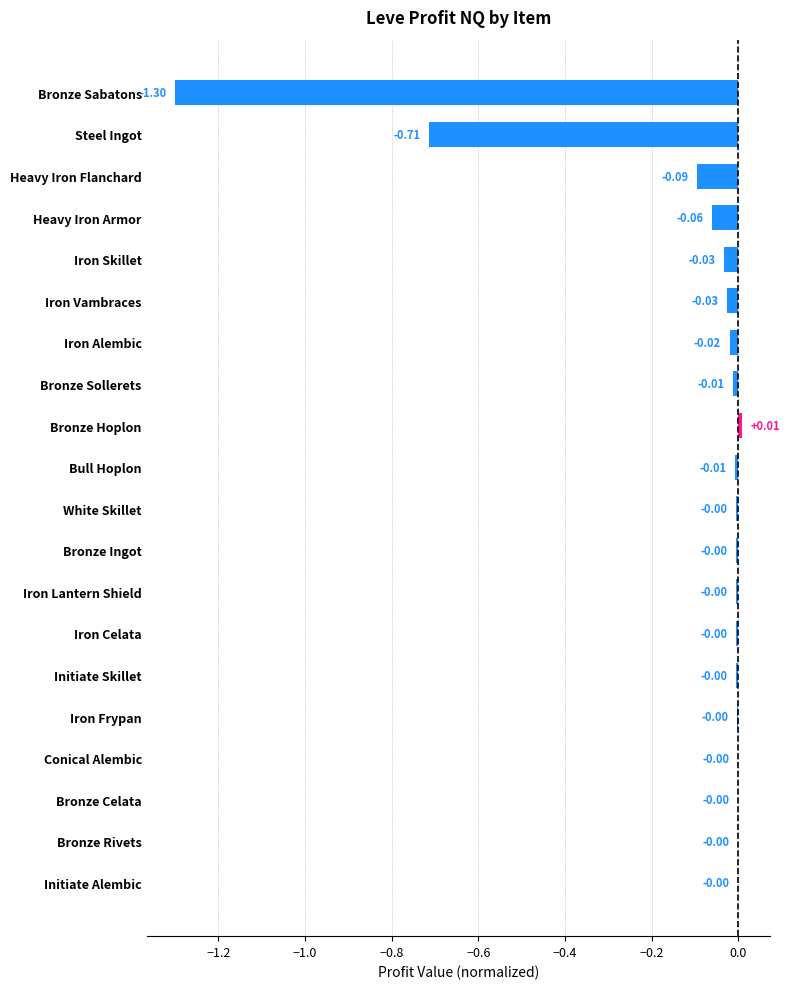

Which label corresponds to the largest value in the chart?

Bronze Hoplon